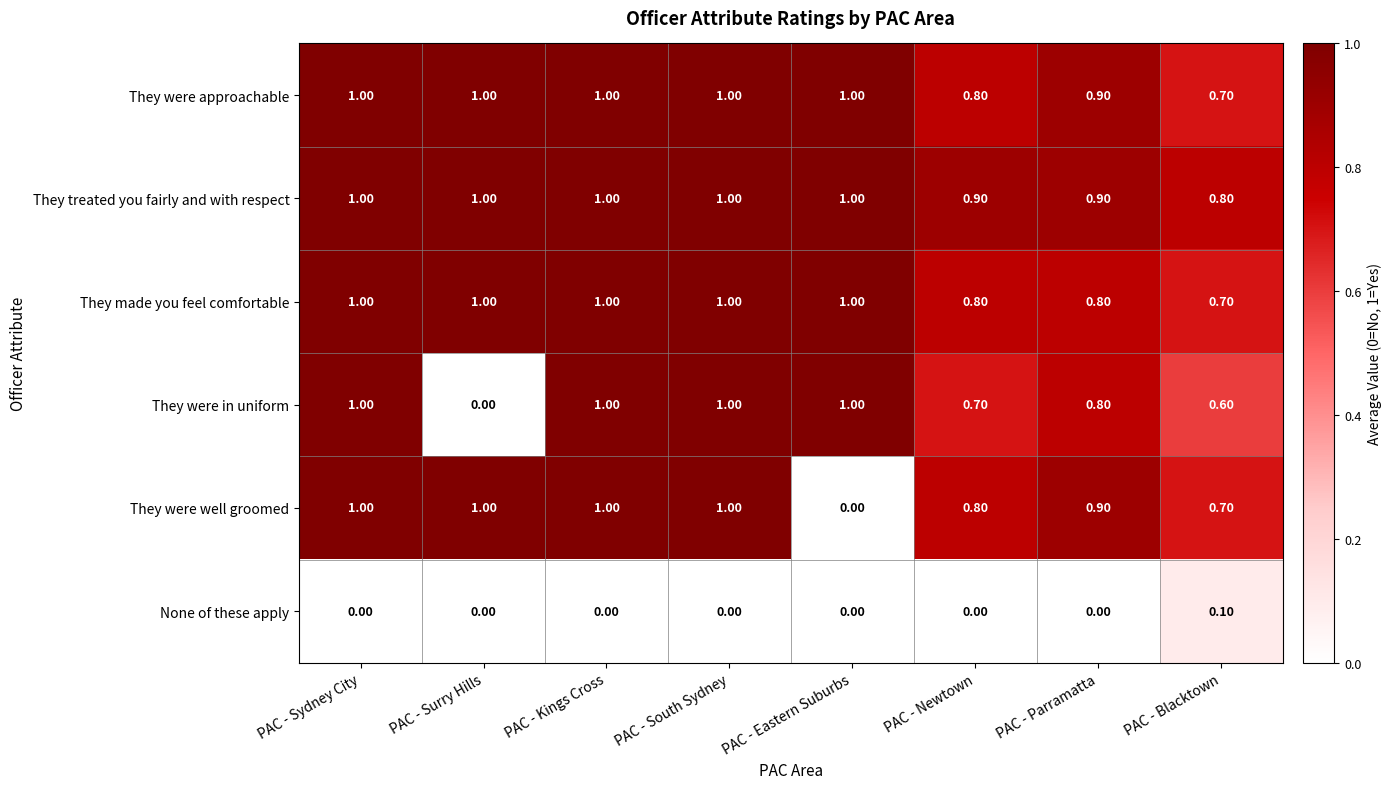

What is the spread (max minus min) of values at PAC - Blacktown?

0.7